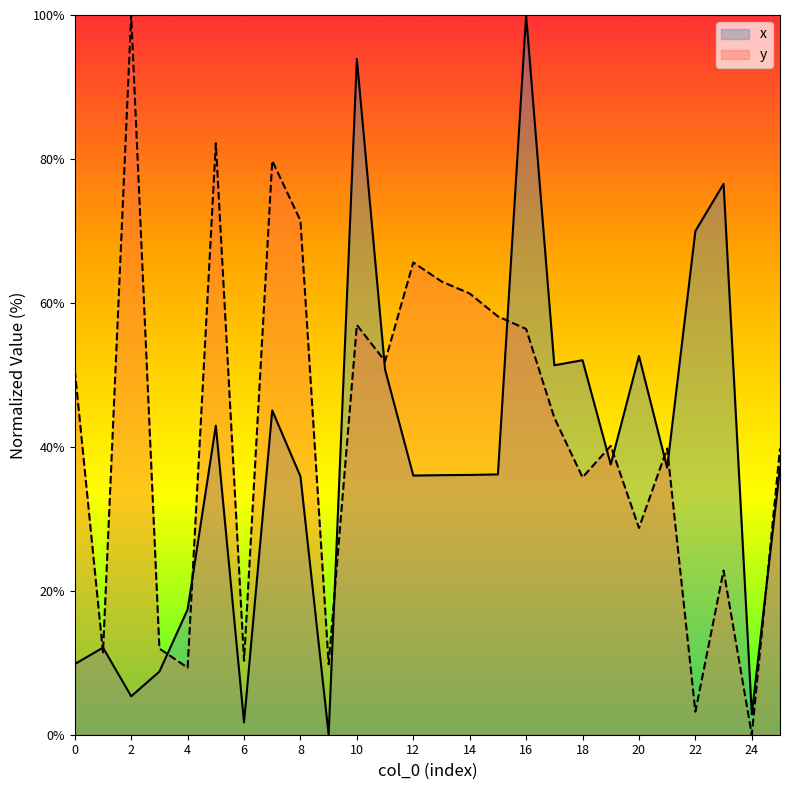

Is the value of x at 17 greater than the value of y at 10?

No